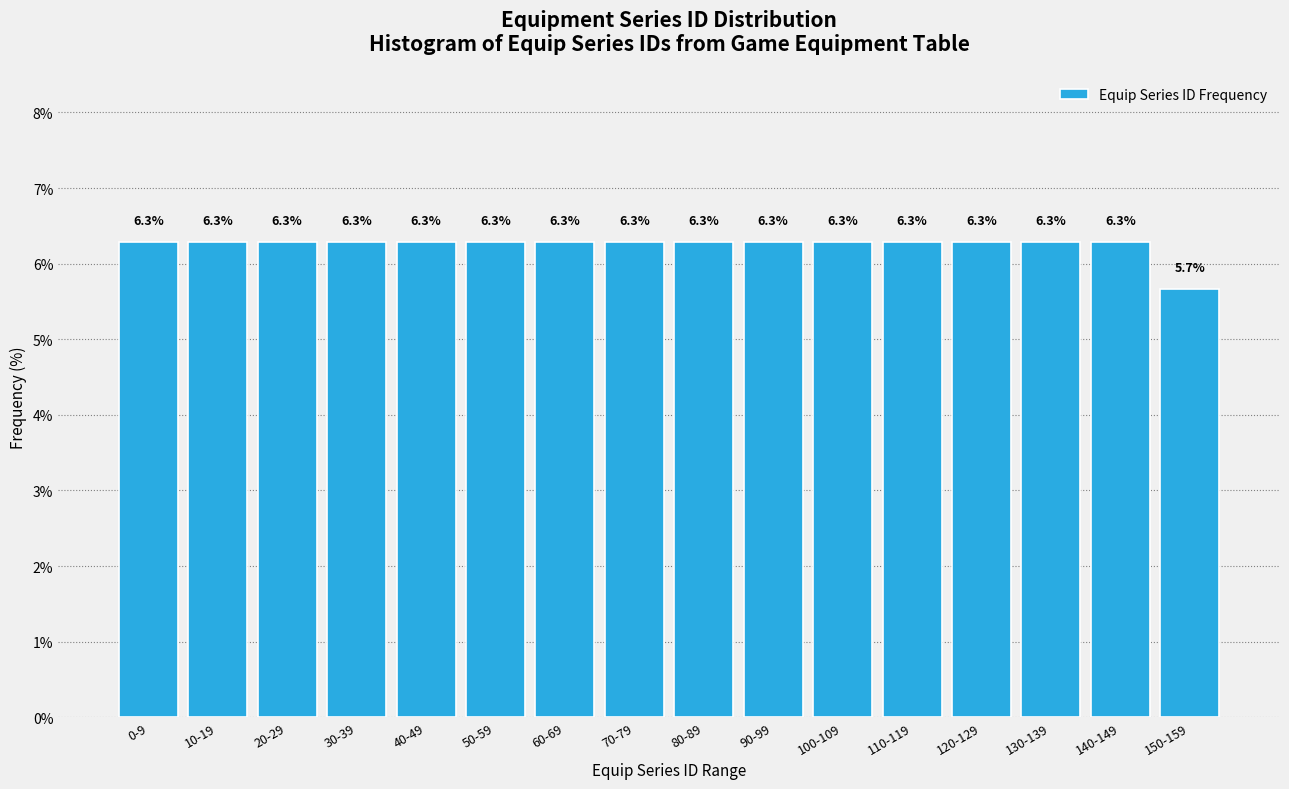

Reading left to right, what are all the values shown in this chart?

6.3	6.3	6.3	6.3	6.3	6.3	6.3	6.3	6.3	6.3	6.3	6.3	6.3	6.3	6.3	5.7